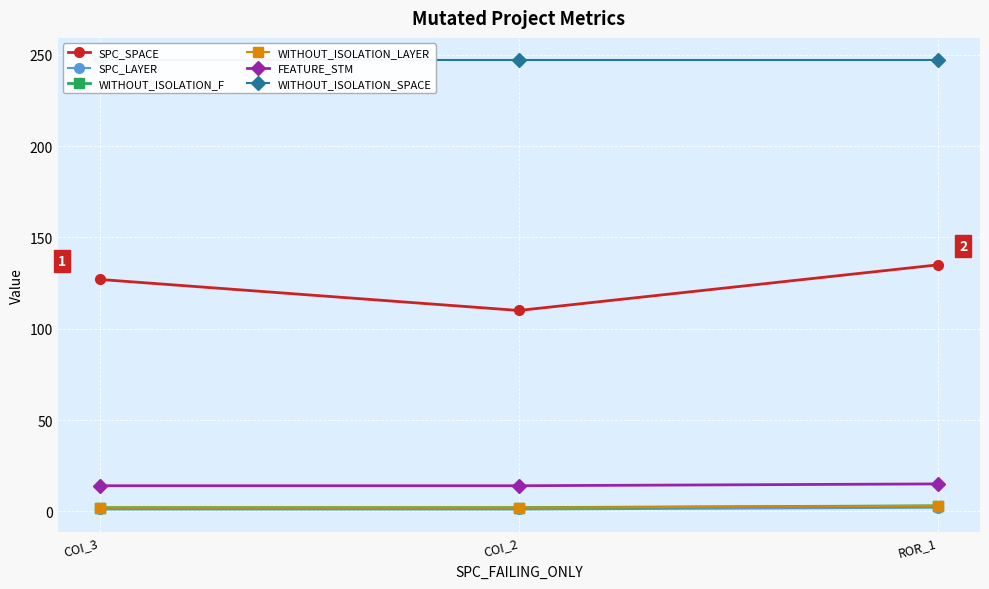

Reading left to right, what are all the values shown in this chart?

SPC_SPACE: 127	110	135
SPC_LAYER: 1	1	2
WITHOUT_ISOLATION_F: 2	2	3
WITHOUT_ISOLATION_LAYER: 2	2	3
FEATURE_STM: 14	14	15
WITHOUT_ISOLATION_SPACE: 247	247	247